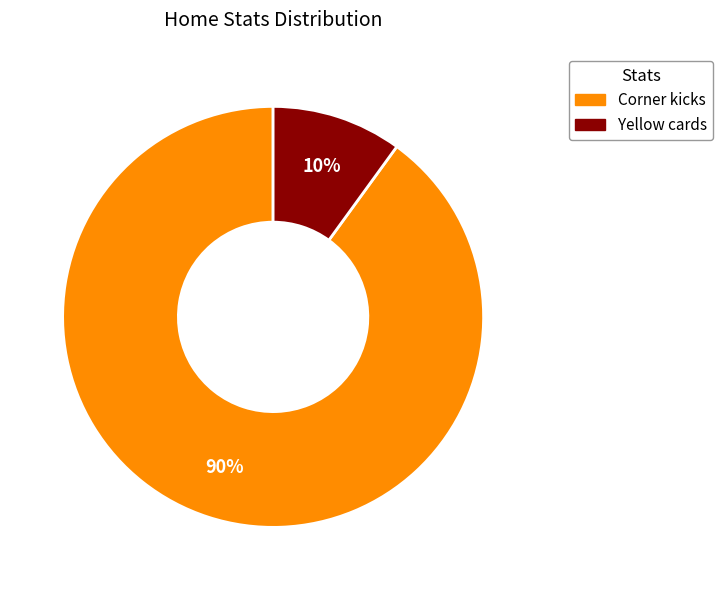

What is the smallest slice in the pie chart?

Yellow cards